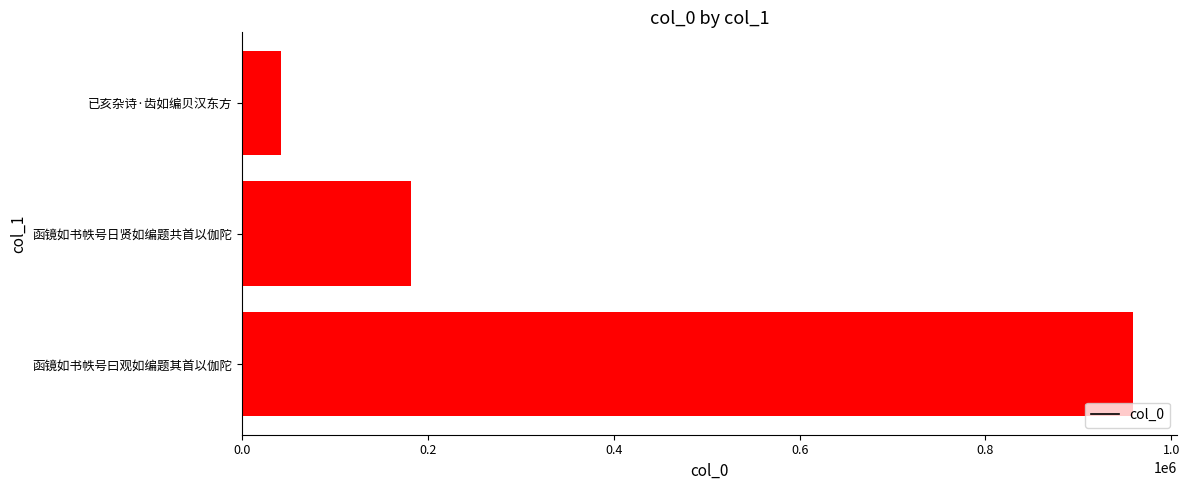

Between 函镜如书帙号曰观如编题其首以伽陀 and 函镜如书帙号日贤如编题共首以伽陀, which is larger?

函镜如书帙号曰观如编题其首以伽陀